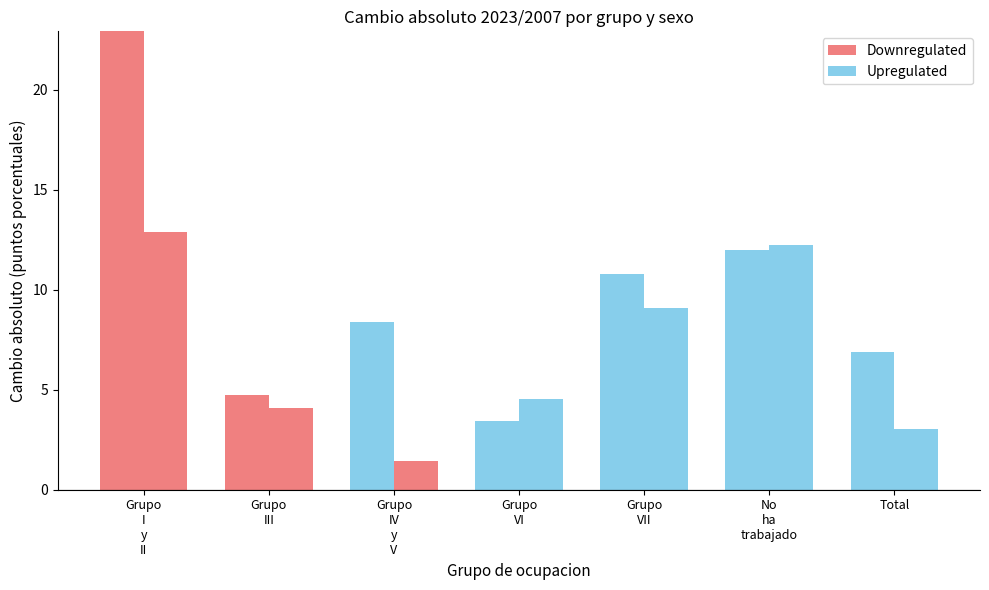

The Upregulated series shows 6.1 at Grupo
VI. True or false?

False